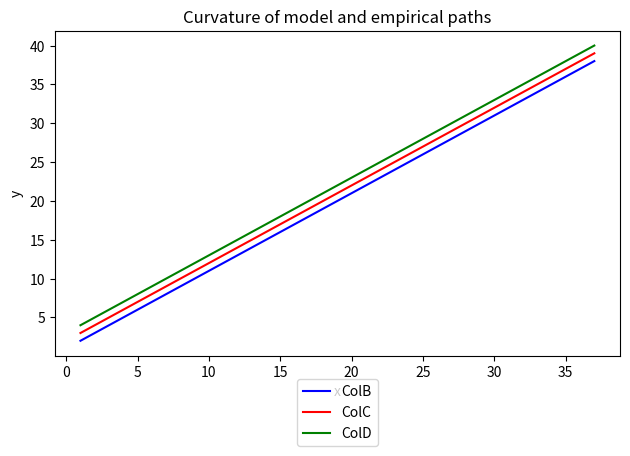

What is the difference between the maximum and minimum values in the ColC series?

36